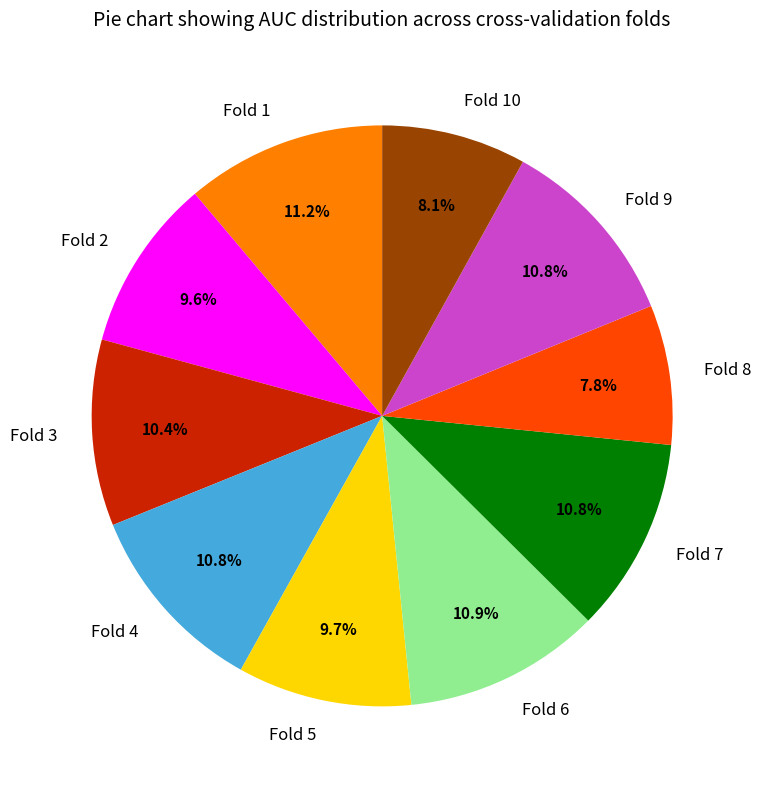

Is there a majority slice in this chart?

No